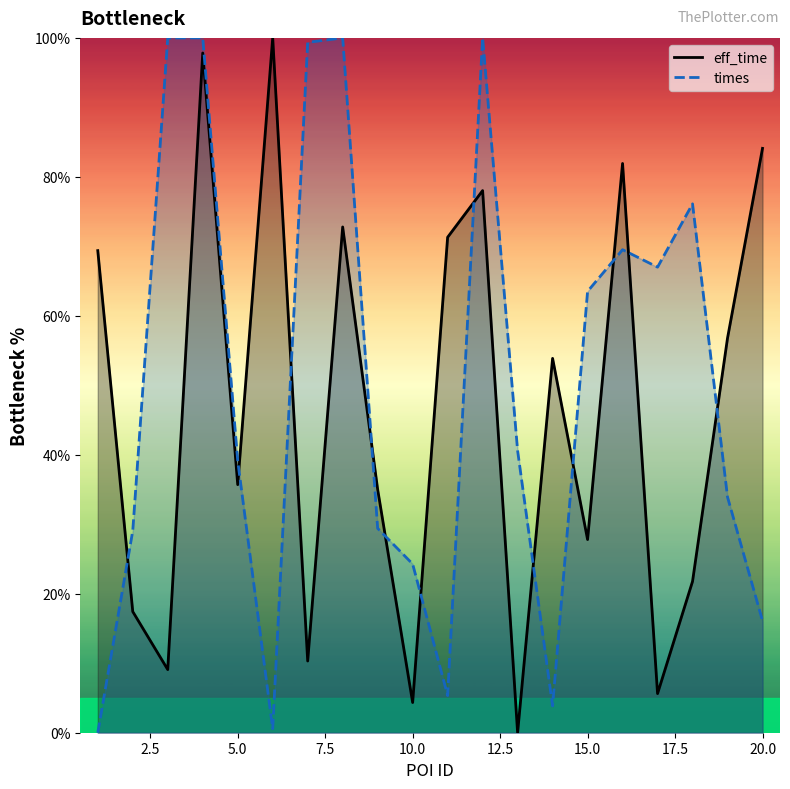

What is the sum of all times values?

997.8